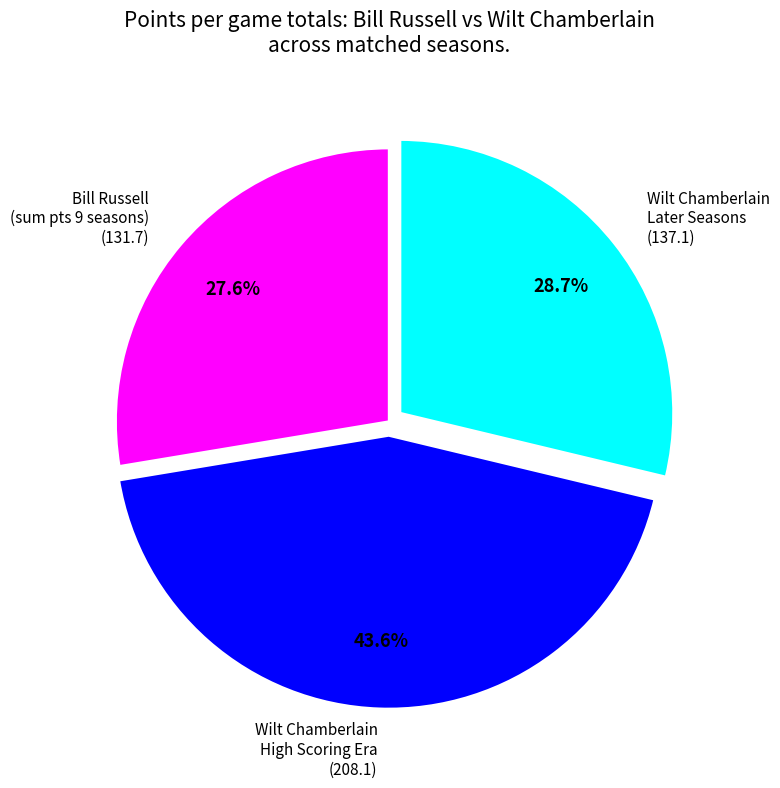

What is the largest slice in the pie chart?

Wilt Chamberlain High Scoring Era (208.1)